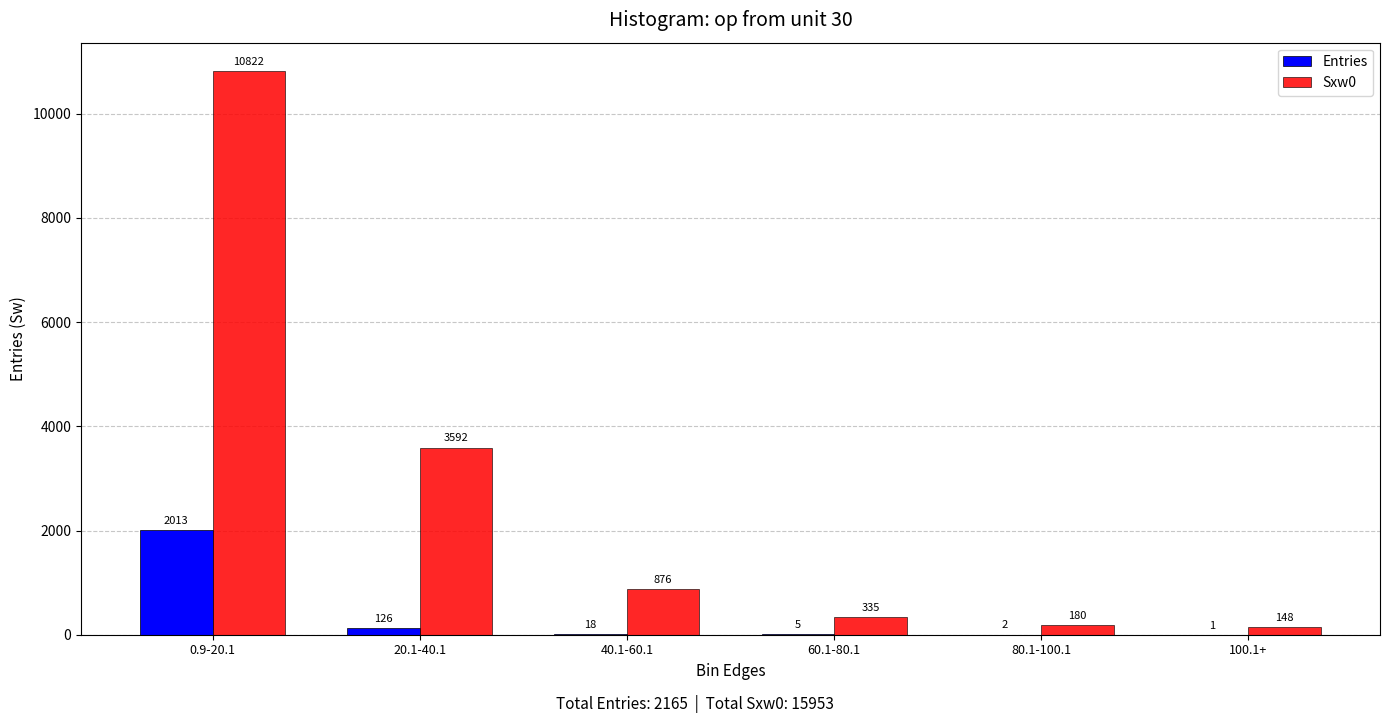

Is the value of Entries at 20.1-40.1 greater than the value of Sxw0 at 40.1-60.1?

No